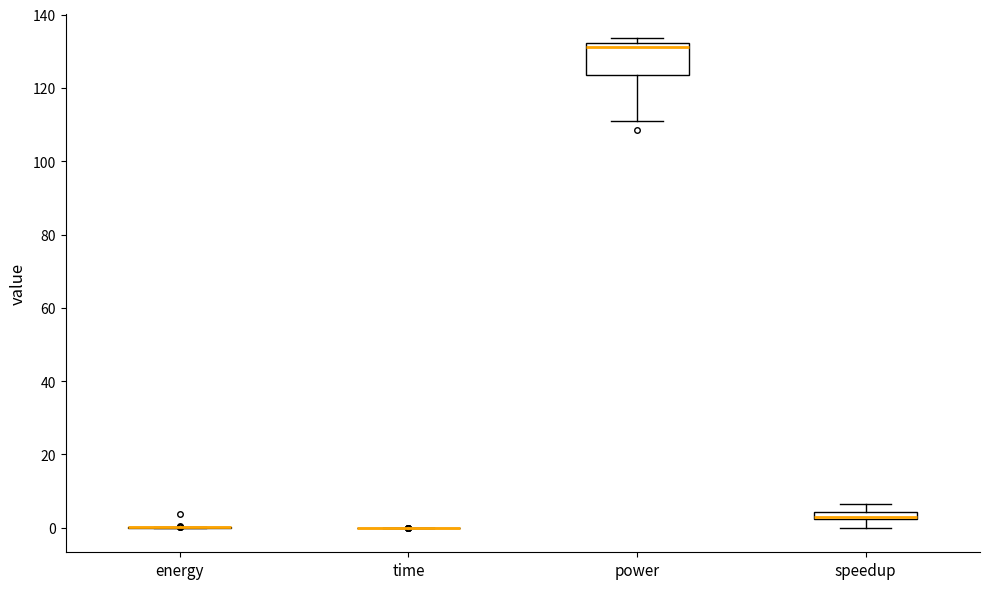

Which box is the tallest, from its lower edge to its upper edge?

power